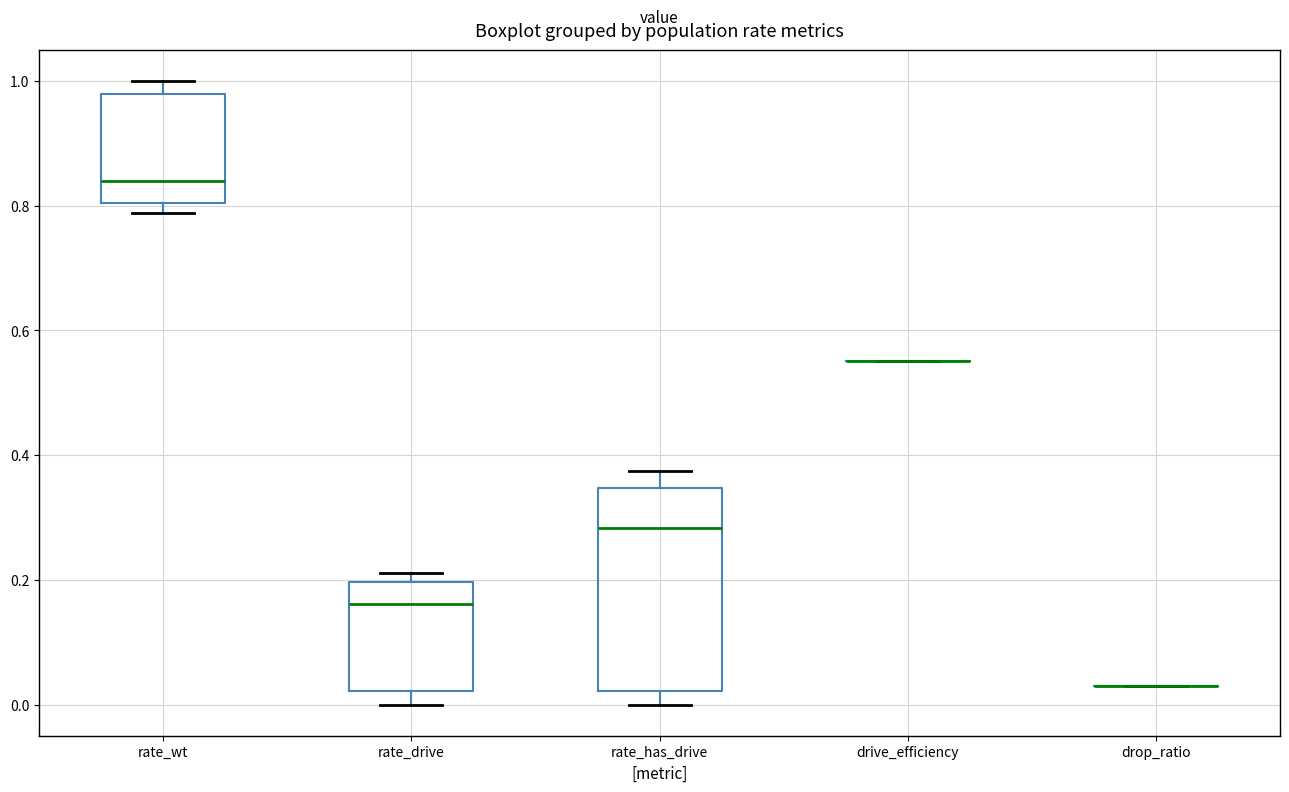

Which box is the tallest, from its lower edge to its upper edge?

rate_has_drive